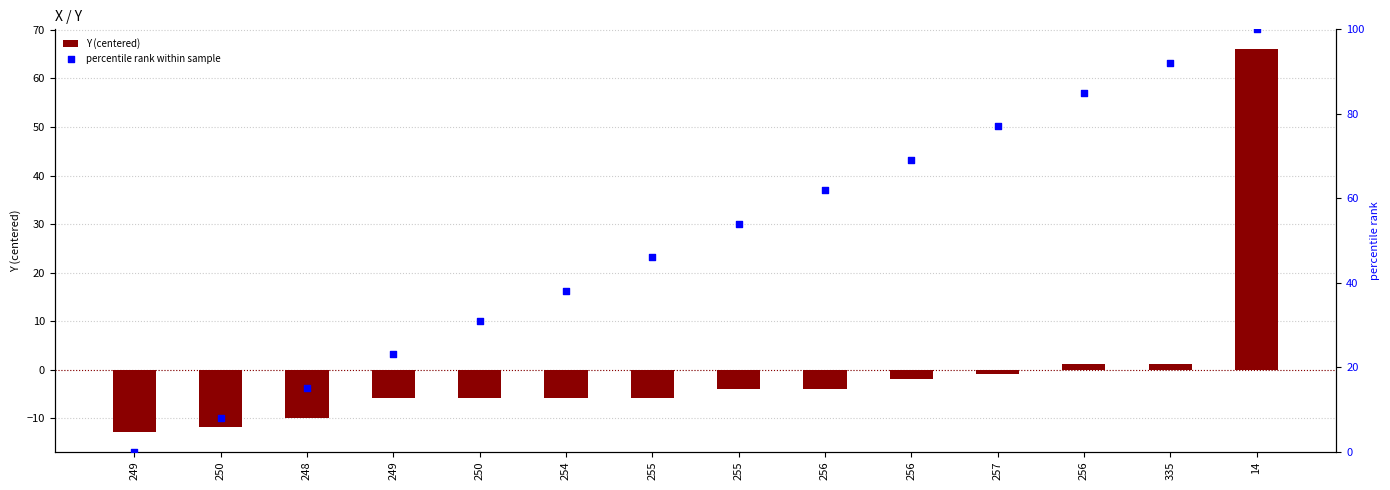

Which series reaches the maximum Y coordinate?

percentile rank within sample